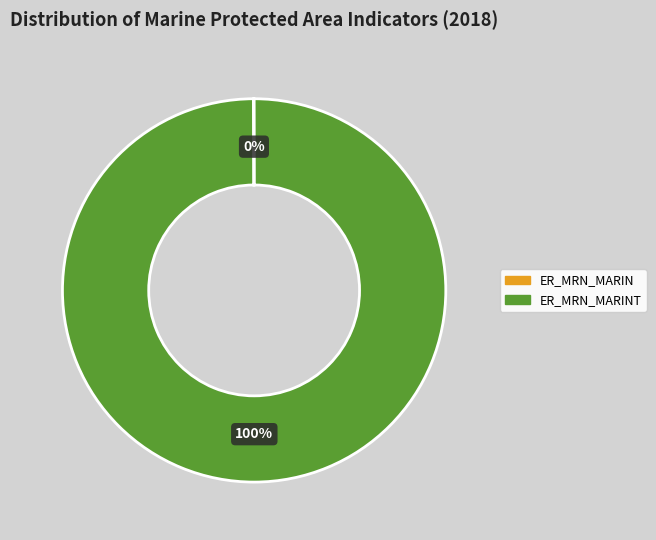

To the nearest percent, what is the difference between the largest and smallest slice percentages?

100%